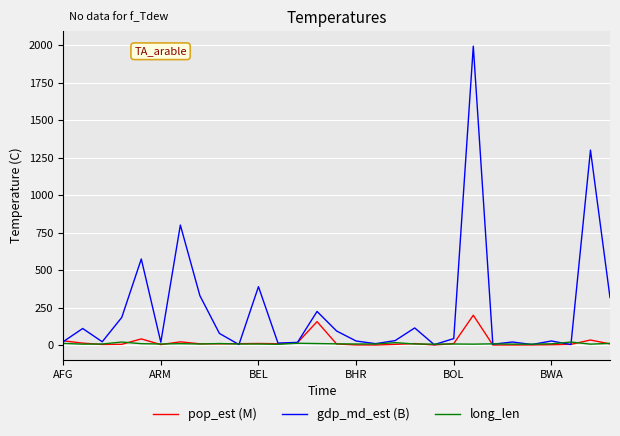

After their last crossing, which series has the higher values: pop_est (M) or gdp_md_est (B)?

gdp_md_est (B)